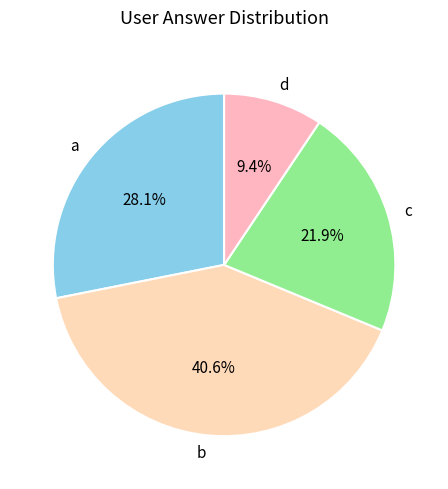

Combined, what portion of the pie is d and a?

37.5%